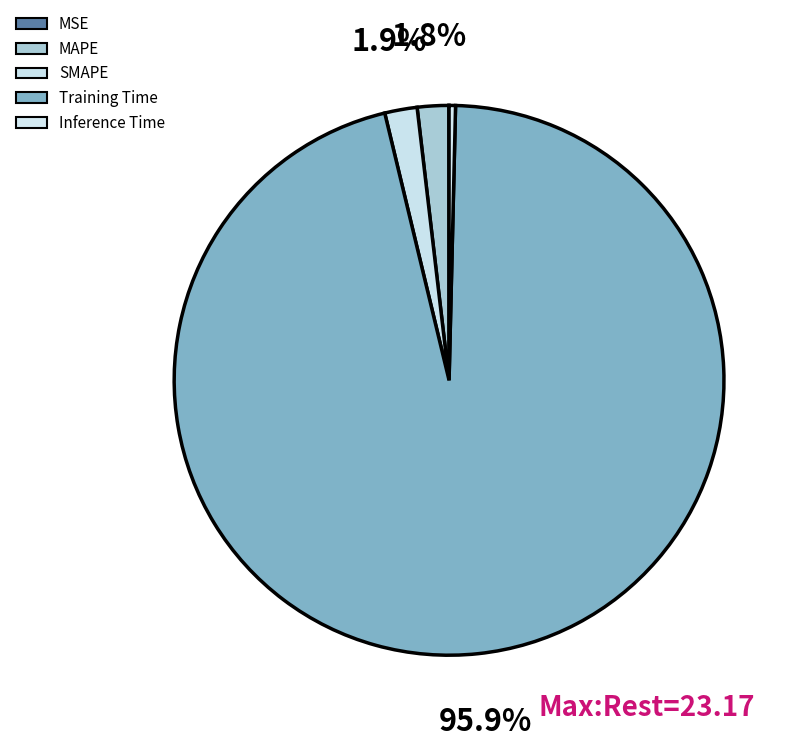

Is the sum of Inference Time and MSE greater than half?

No